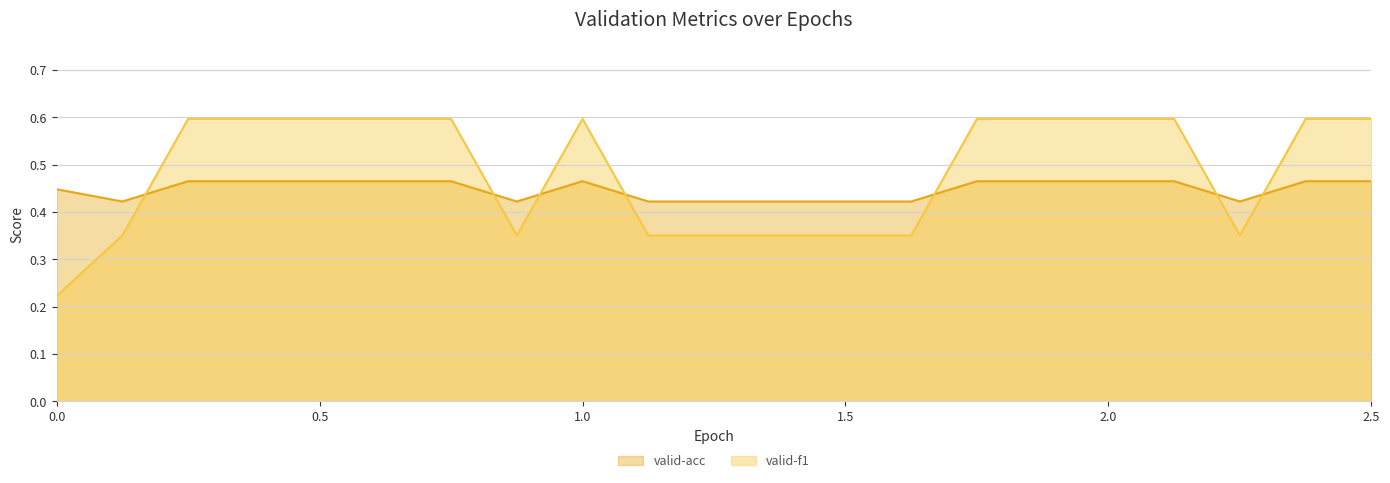

True or false: valid-f1 and valid-acc cross at least once.

True